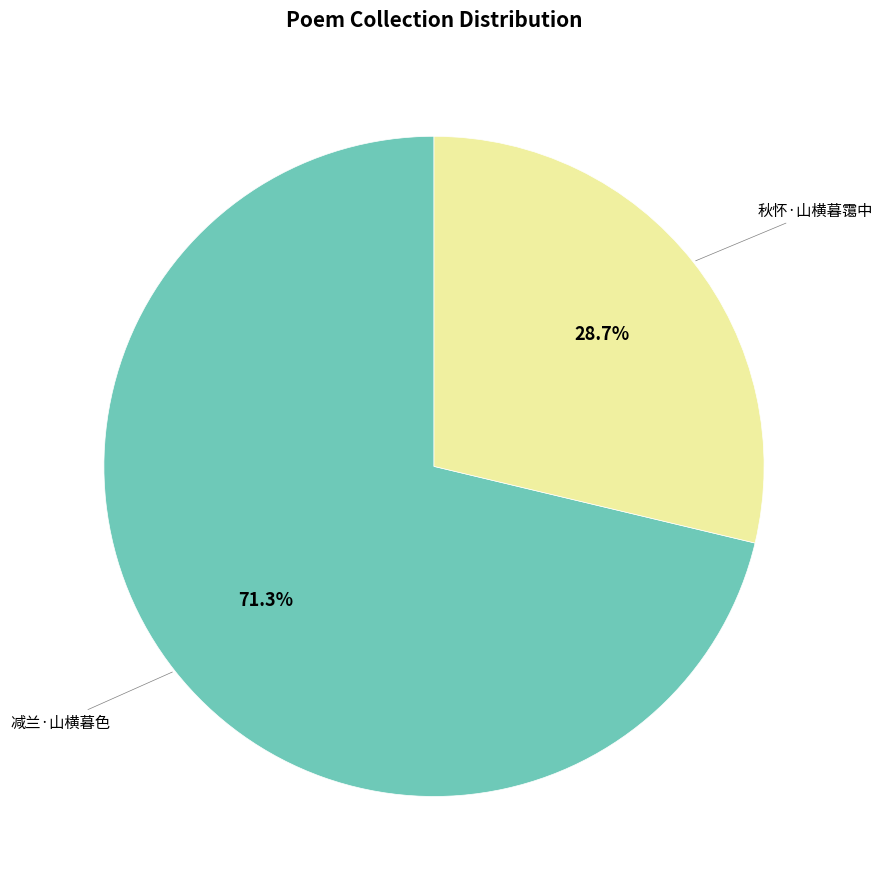

Does any single category account for the majority?

Yes